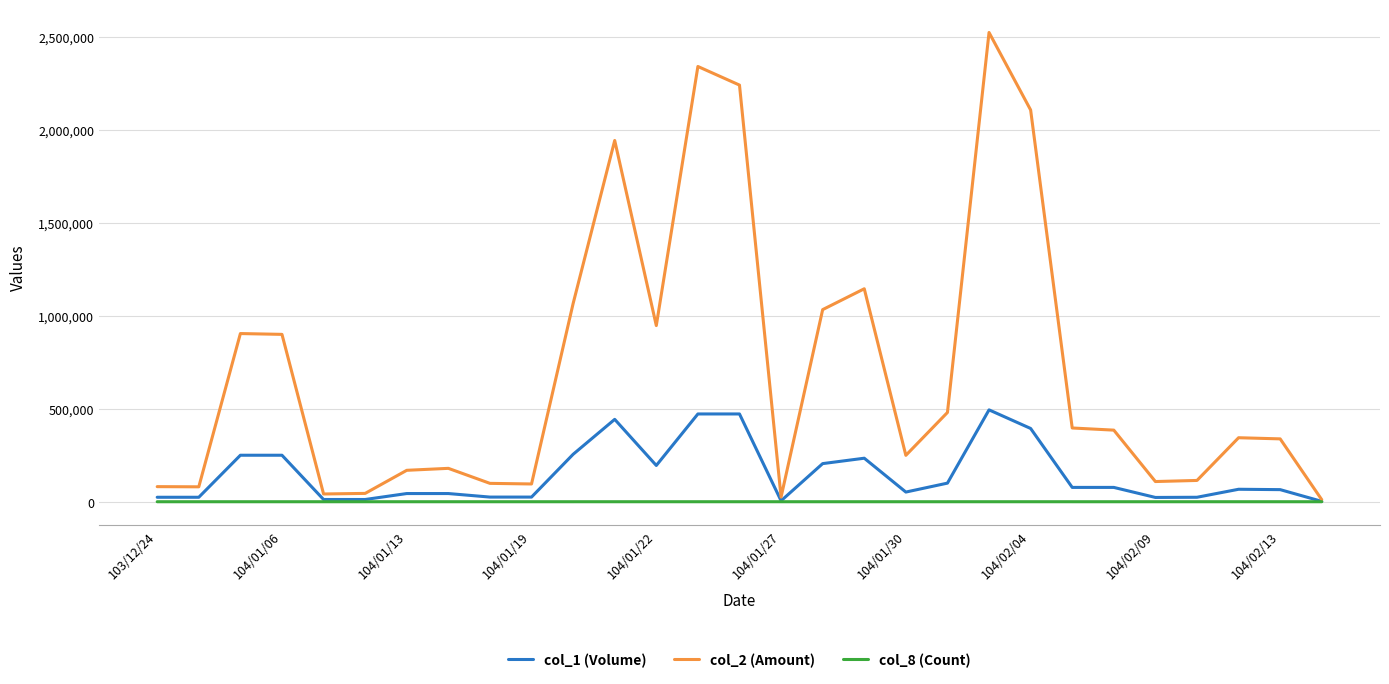

Which series has the largest range (max minus min)?

col_2 (Amount)